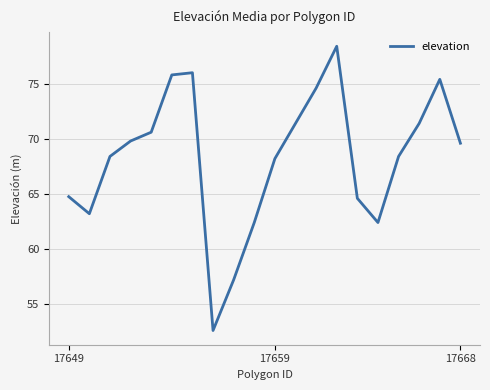

True or false: the data has more than 0 interior local peaks.

True